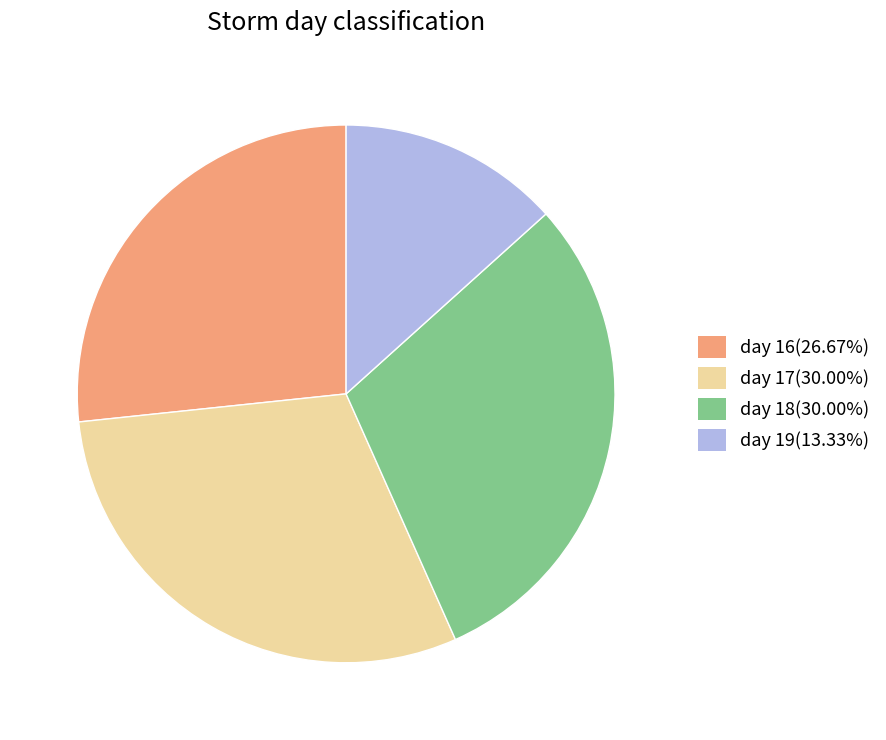

How many slices are in this pie chart?

4